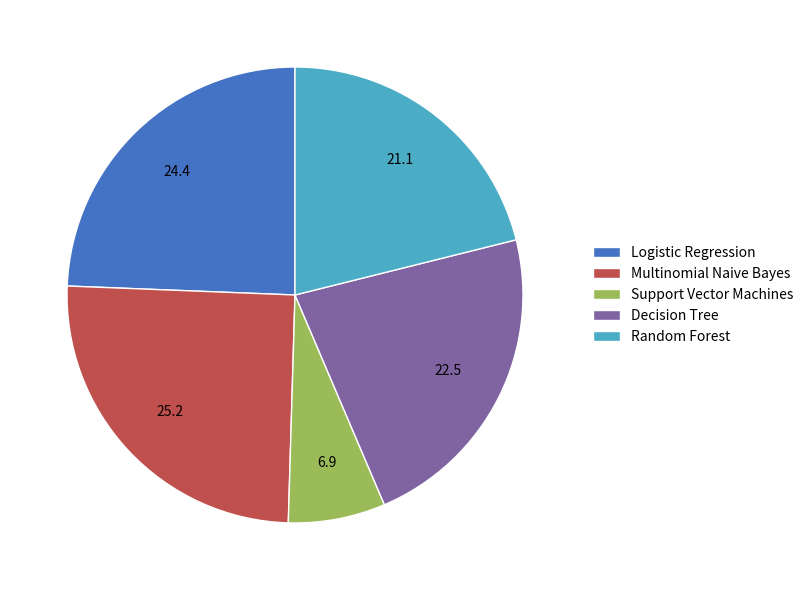

True or false: Support Vector Machines accounts for 7% of the total.

True